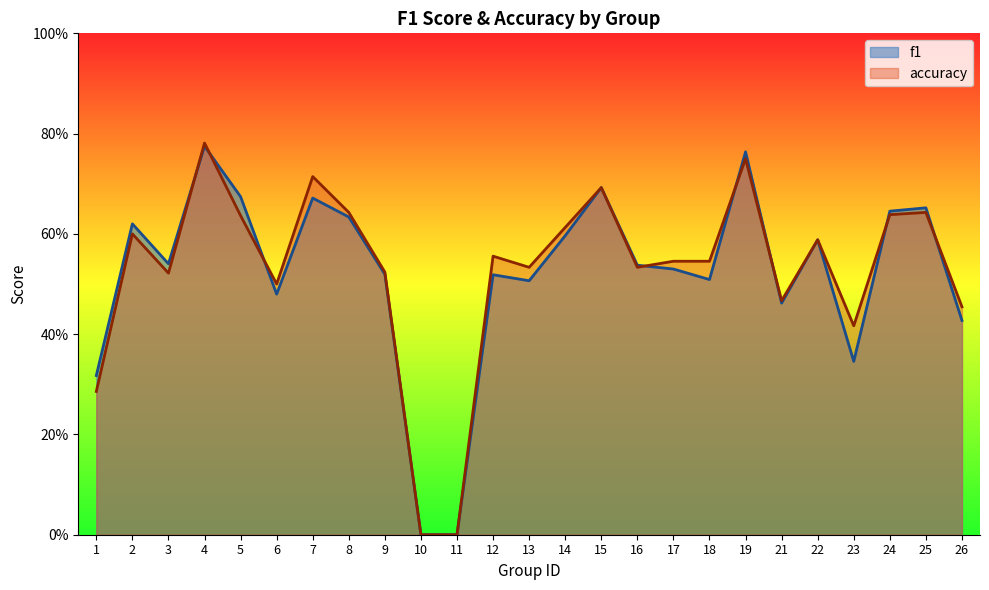

Which has a higher value, 21 or 16?

16